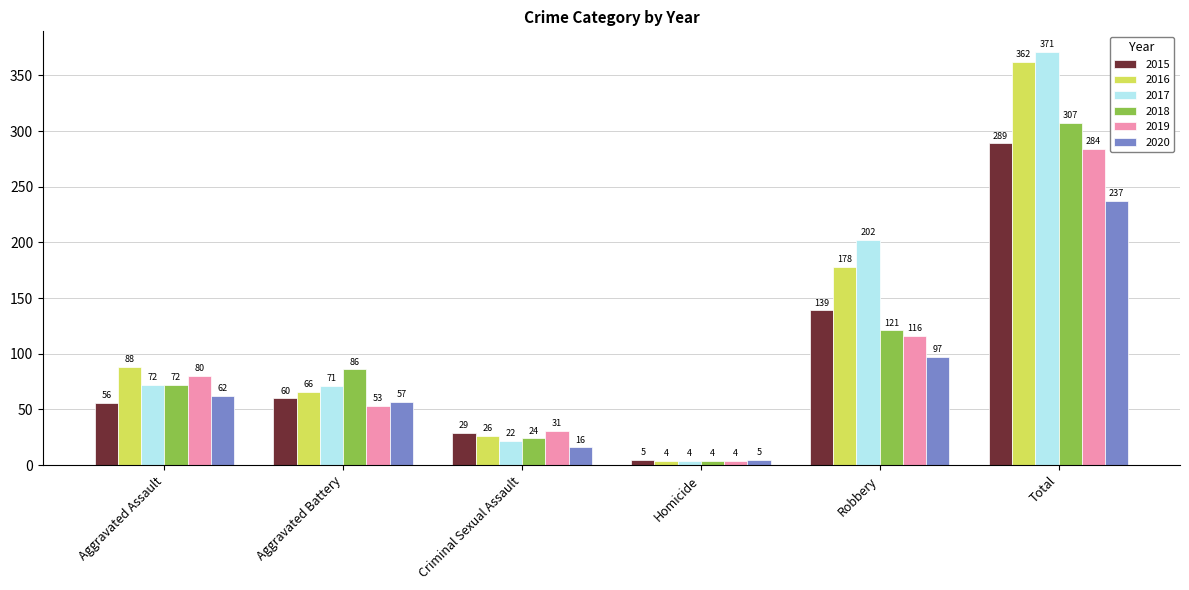

Count the number of categories in the chart.

6